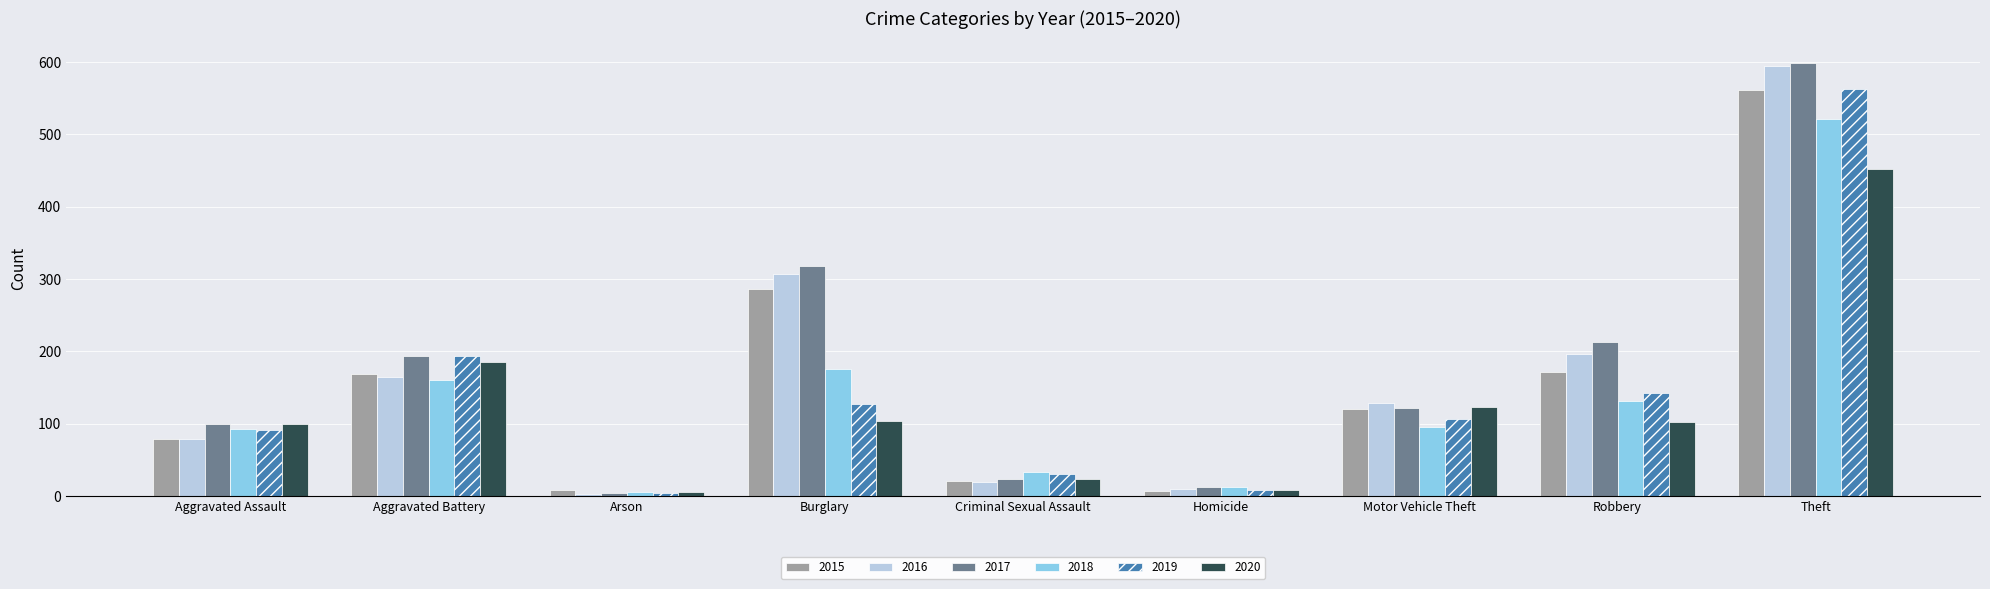

What value does the 2018 series have at Arson?

6